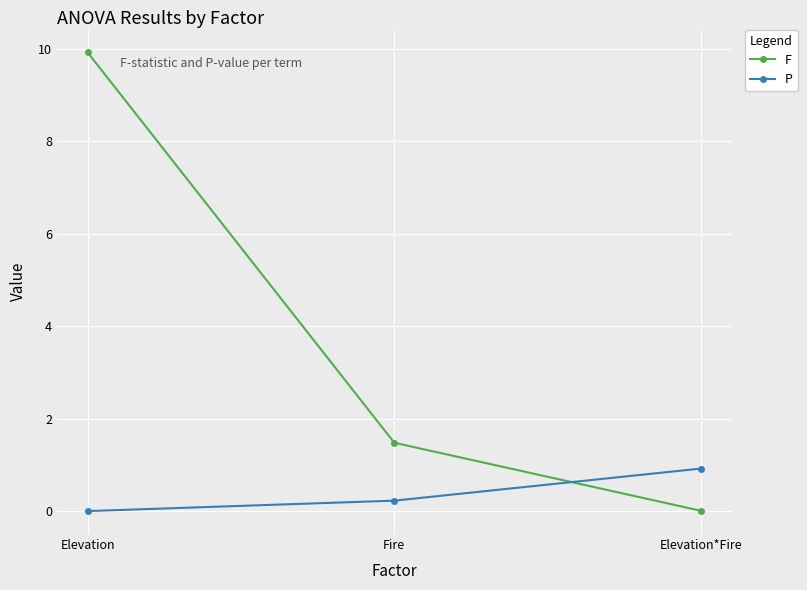

Which series has the largest total across all categories?

F